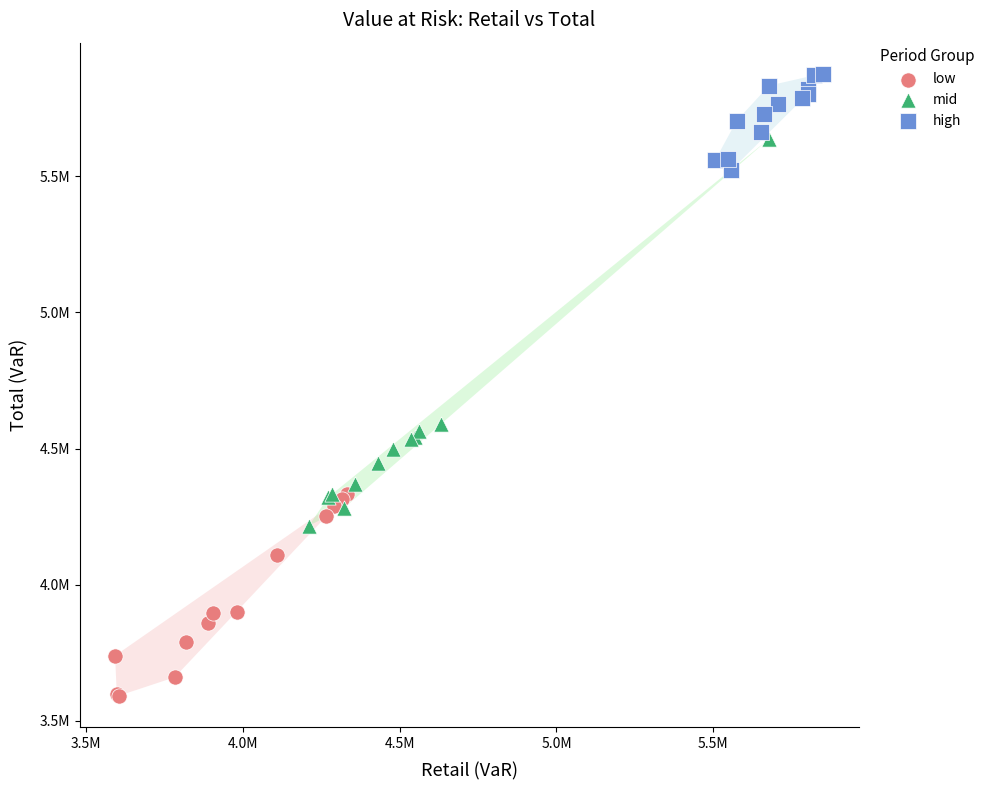

What are all the series names shown in the legend?

low, mid, high